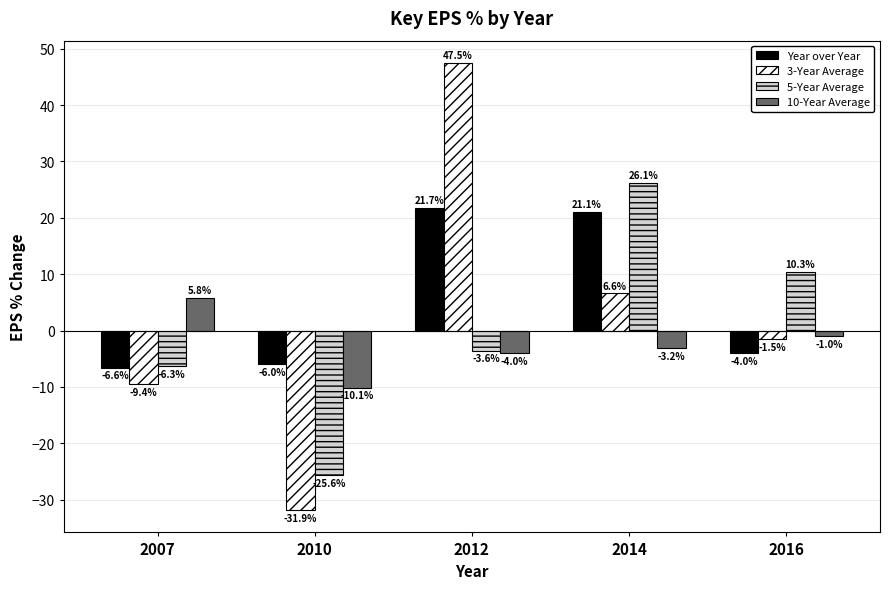

Is the value of 3-Year Average at 2012 greater than the value of 10-Year Average at 2014?

Yes